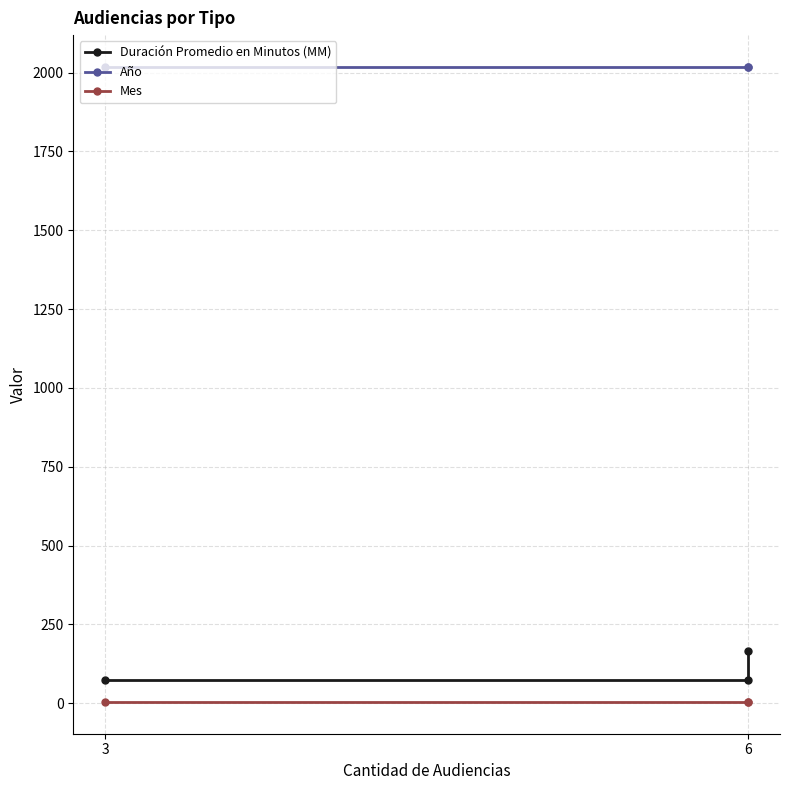

What value does the Duración Promedio en Minutos (MM) series have at 6, to the nearest 5?

75